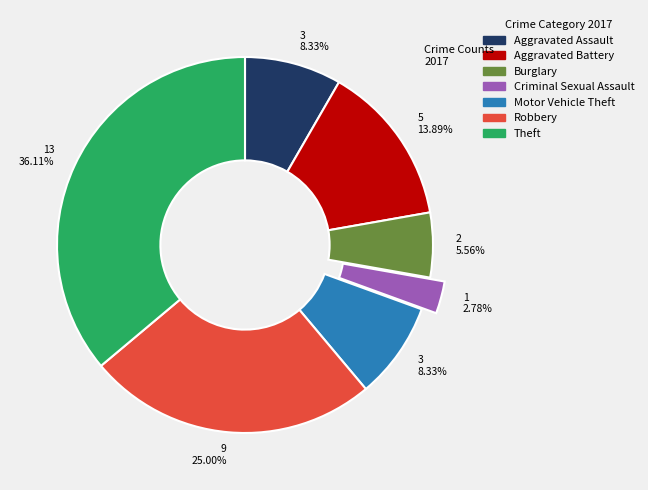

Count the number of slices in the pie.

7